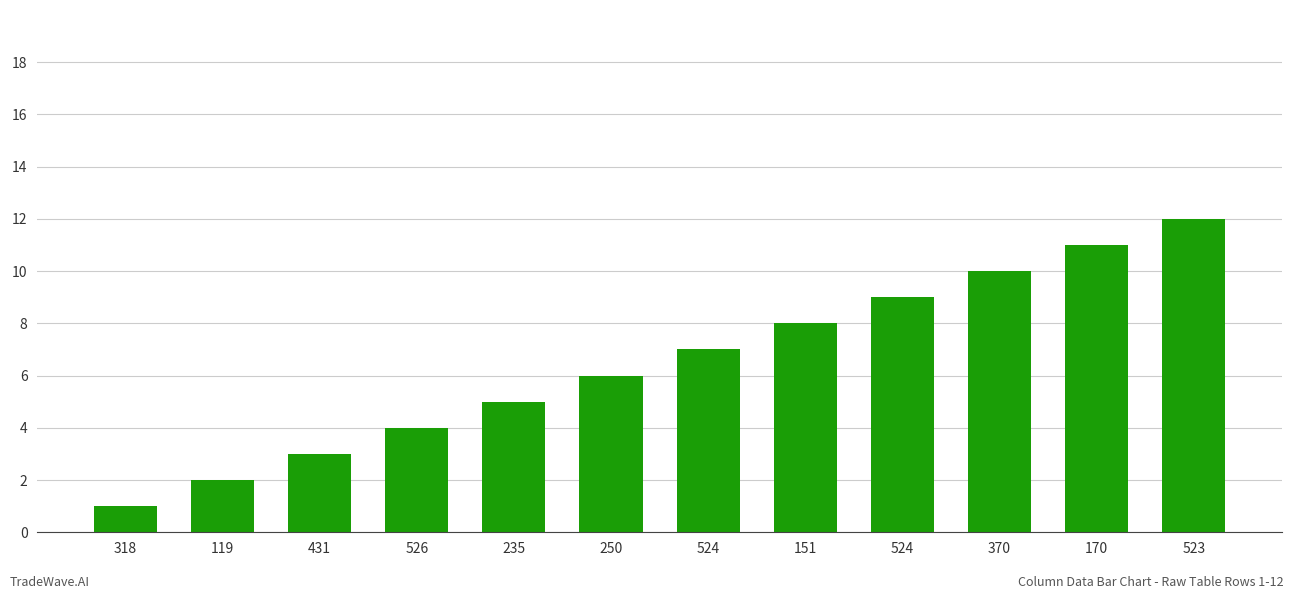

List the labels in order of value, smallest first.

318, 119, 431, 526, 235, 250, 524, 151, 524, 370, 170, 523